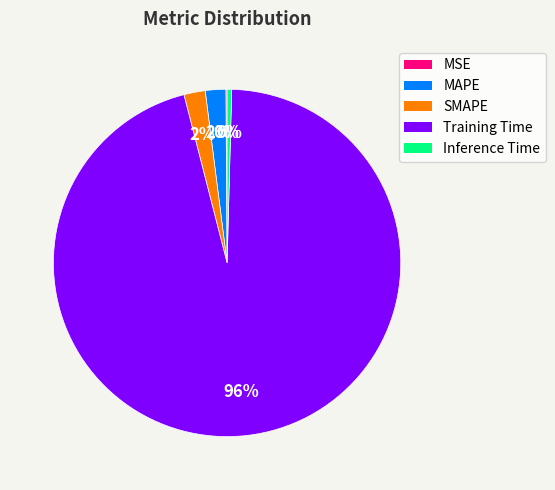

Is Training Time the majority of the pie?

Yes